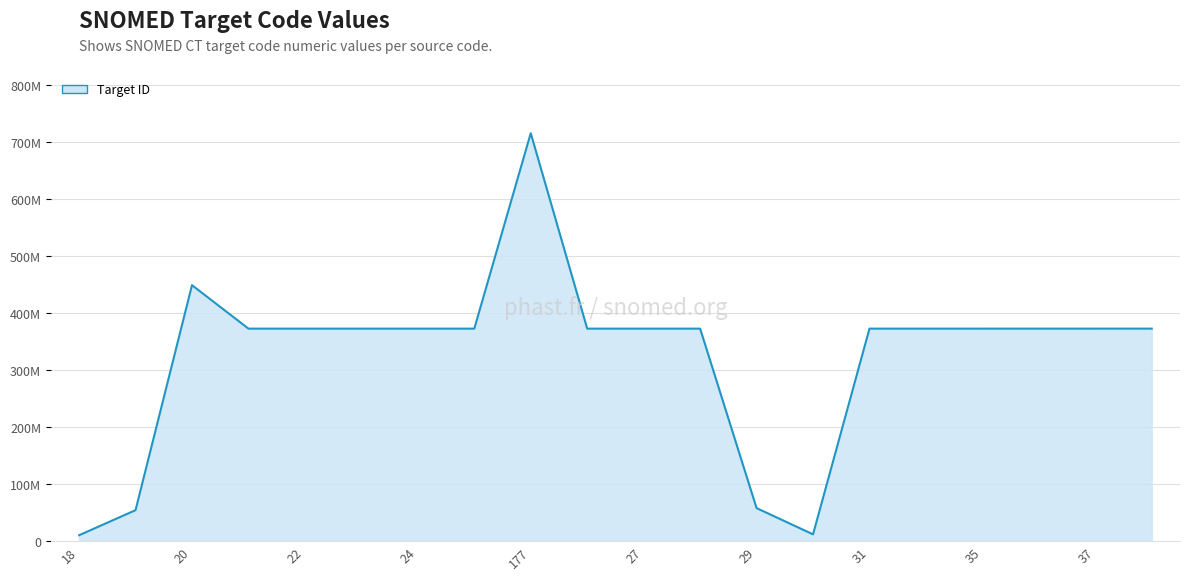

What is the difference between the maximum and second lowest values?

702613002